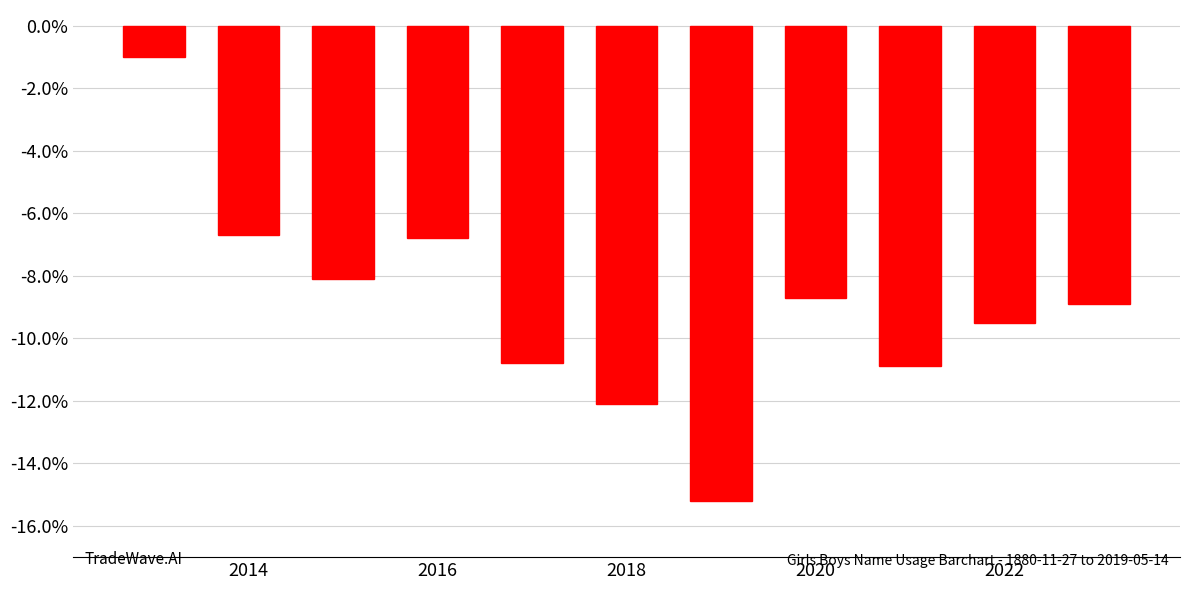

What is the difference between the second highest and minimum values?

8.5